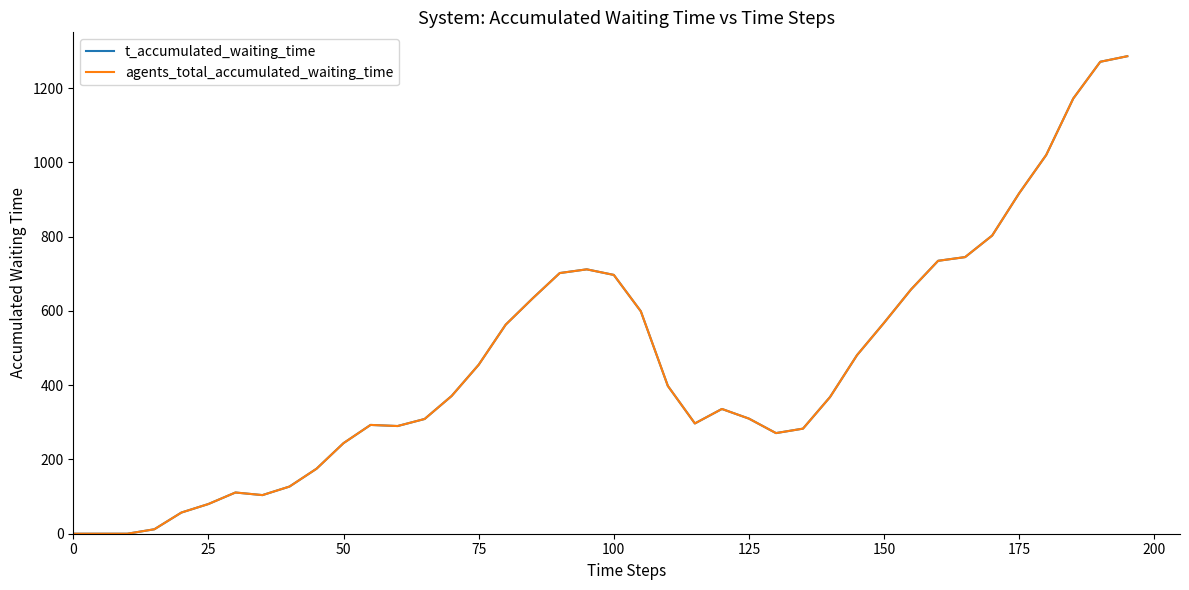

Does the chart display data point markers on the line(s)?

No